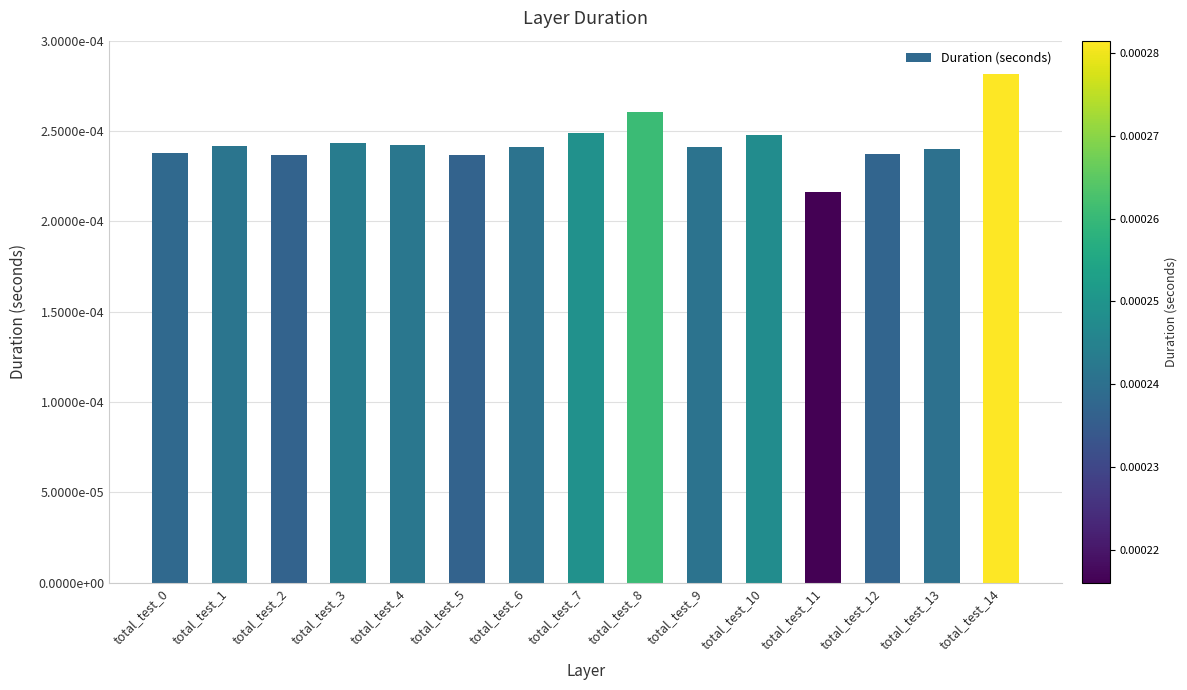

Does the chart contain any negative values?

No